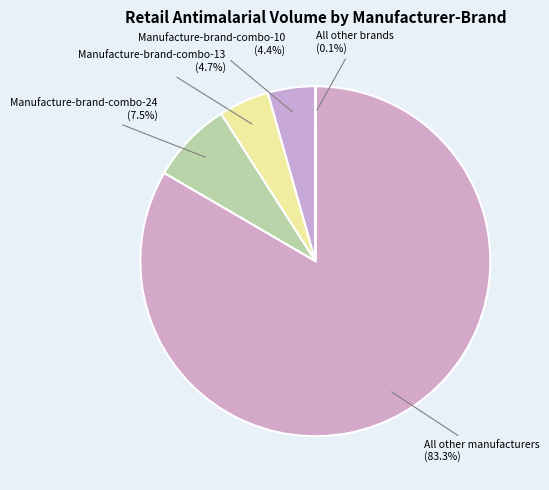

Is the sum of Manufacture-brand-combo-24 and Manufacture-brand-combo-13 greater than half?

No